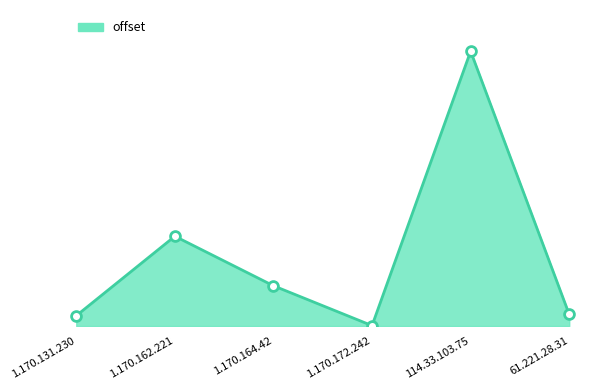

What is the change in value from 114.33.103.75 to 61.221.28.31?

-1222